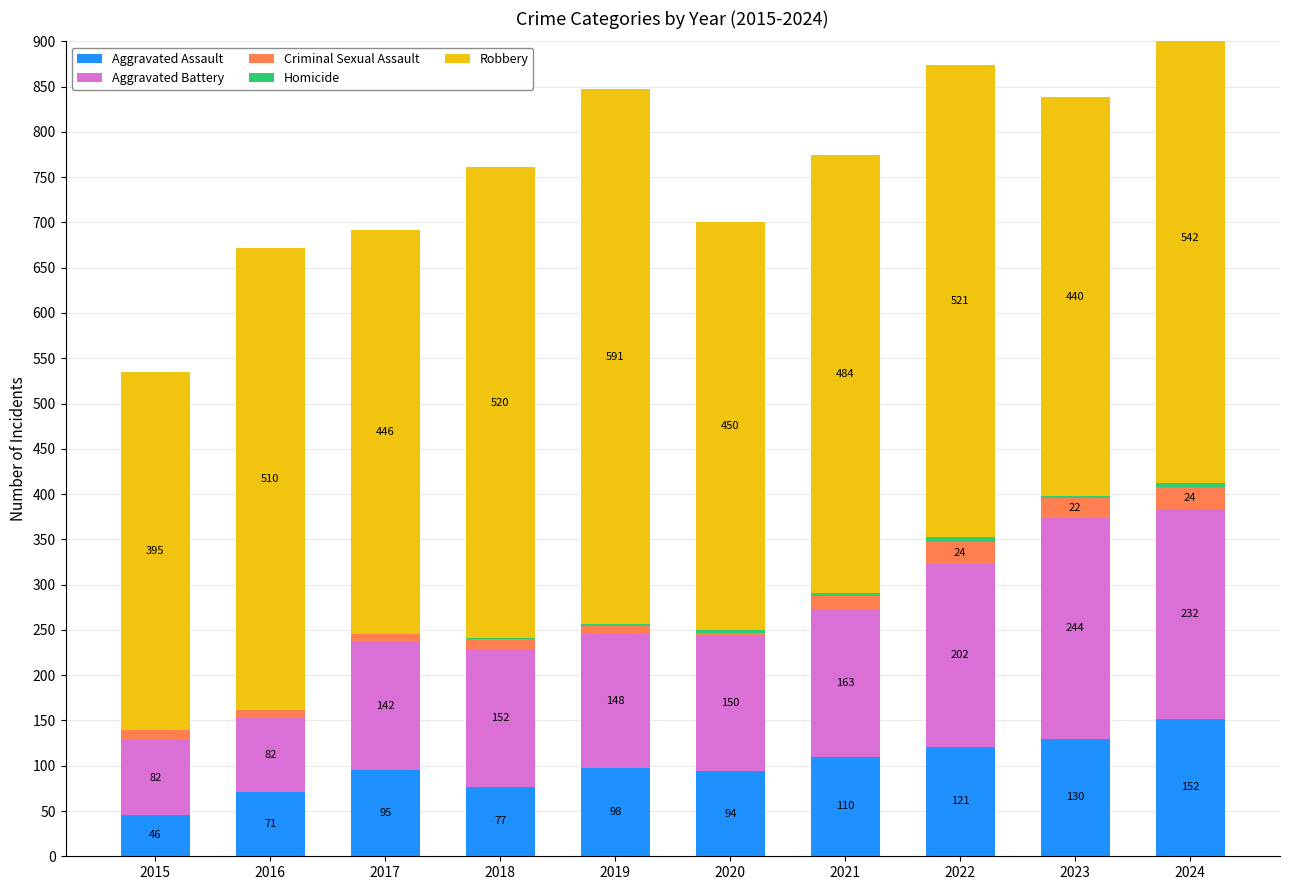

List the labels in order of Aggravated Battery value, largest first.

2023, 2024, 2022, 2021, 2018, 2020, 2019, 2017, 2015, 2016